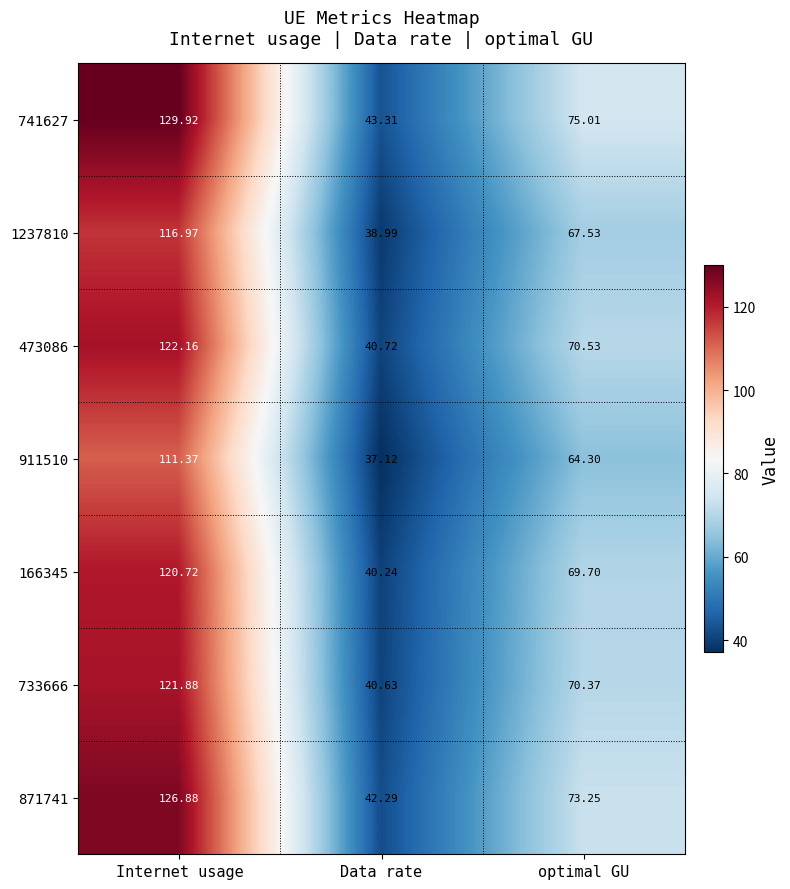

Which series has the largest range (max minus min)?

741627